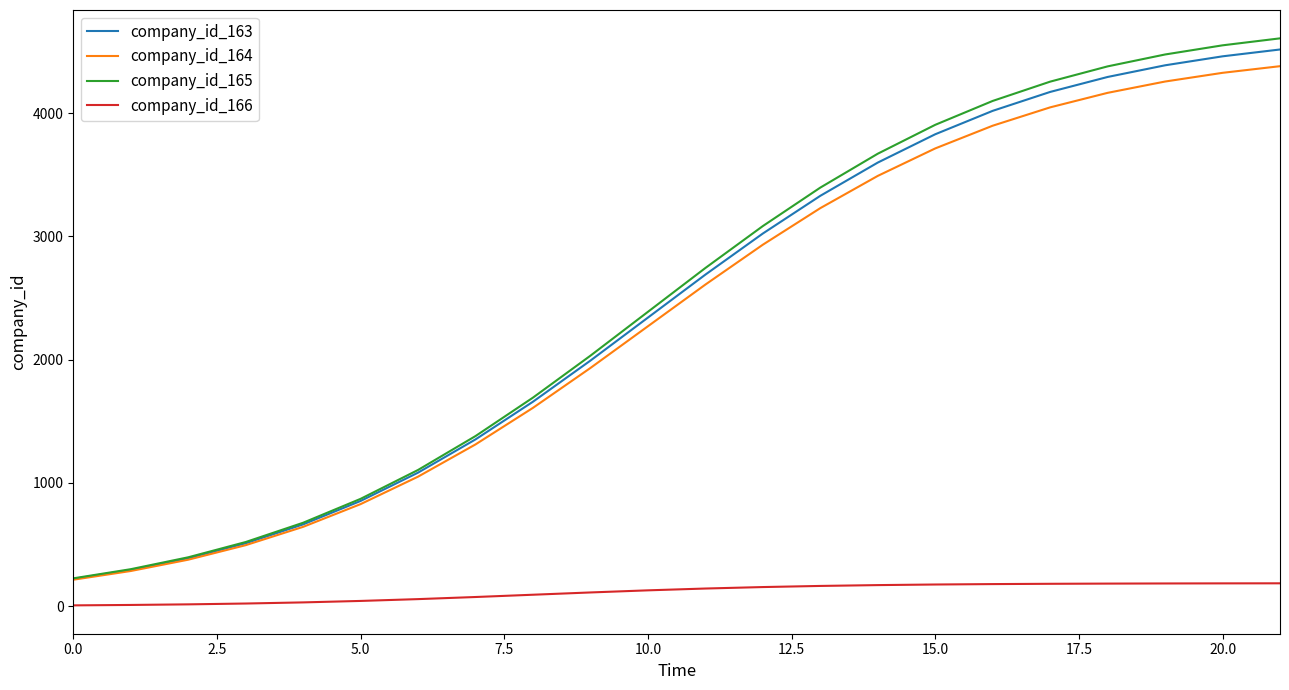

What is the minimum value for company_id_165?

226.5